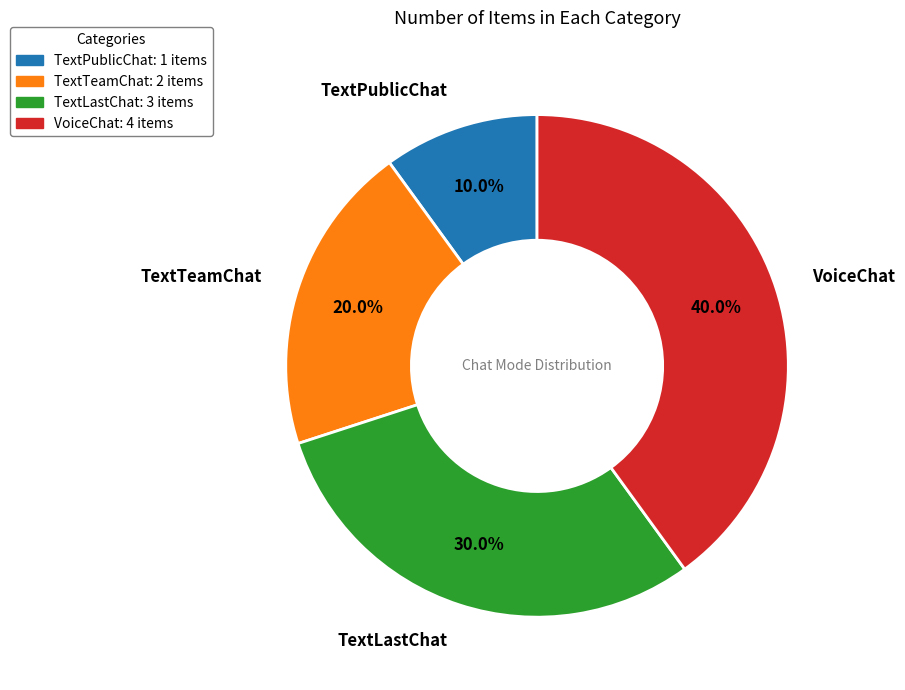

Which category has the smallest portion of the pie?

TextPublicChat